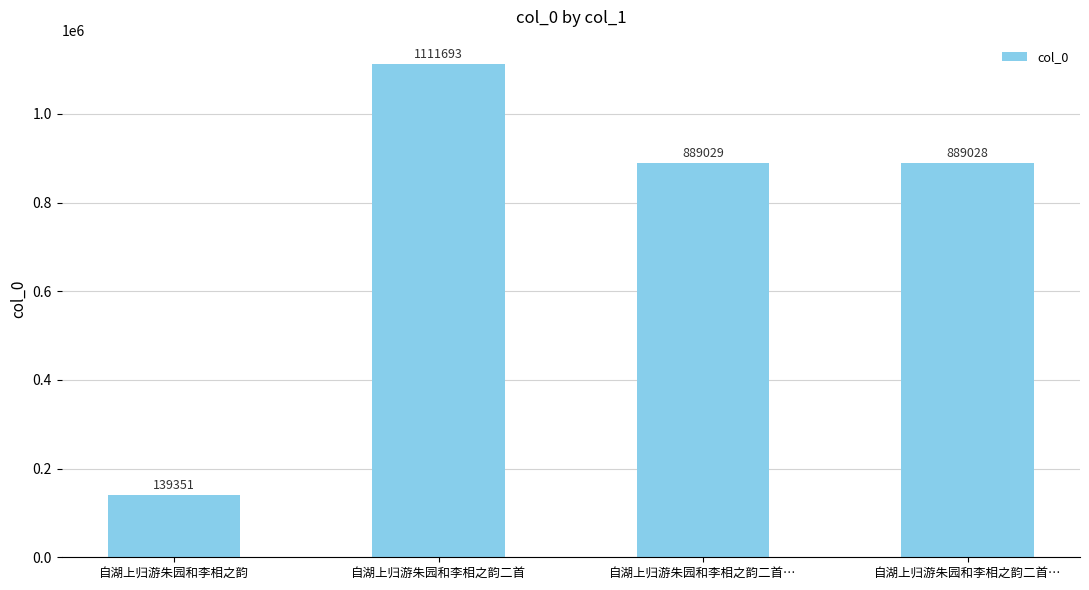

Approximately how many times larger is the value at 自湖上归游朱园和李相之韵 compared to 自湖上归游朱园和李相之韵二首…?

0.2